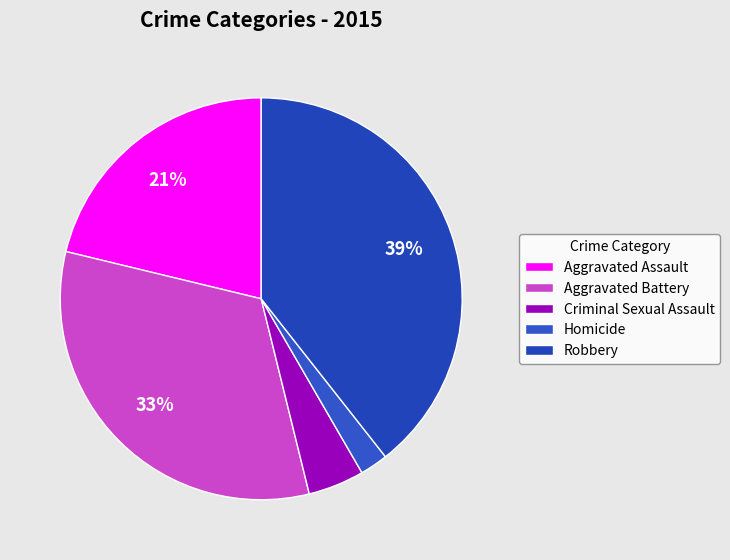

True or false: Criminal Sexual Assault accounts for 13% of the total.

False